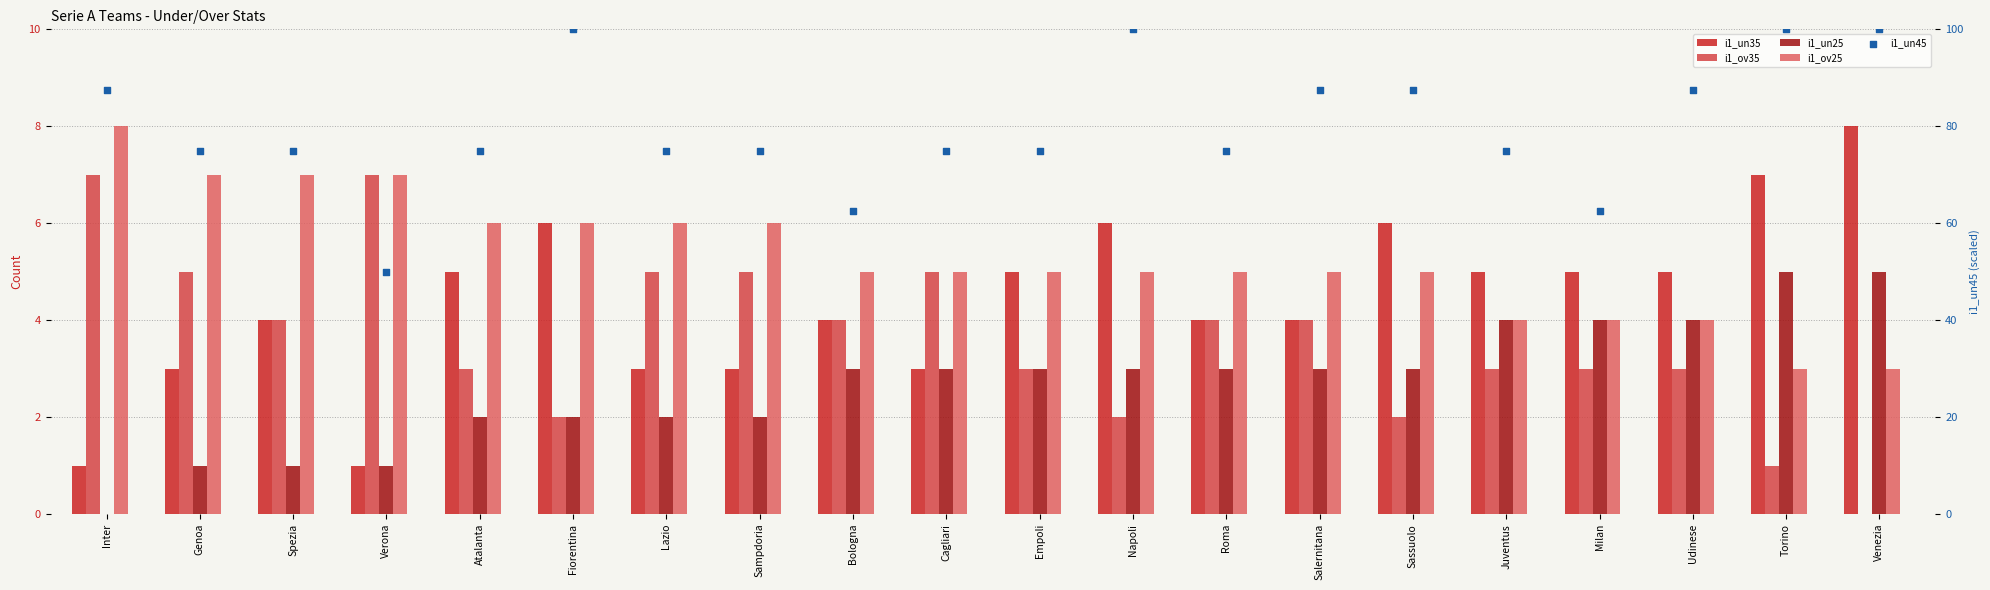

Which series contains the lowest Y value?

i1_ov35